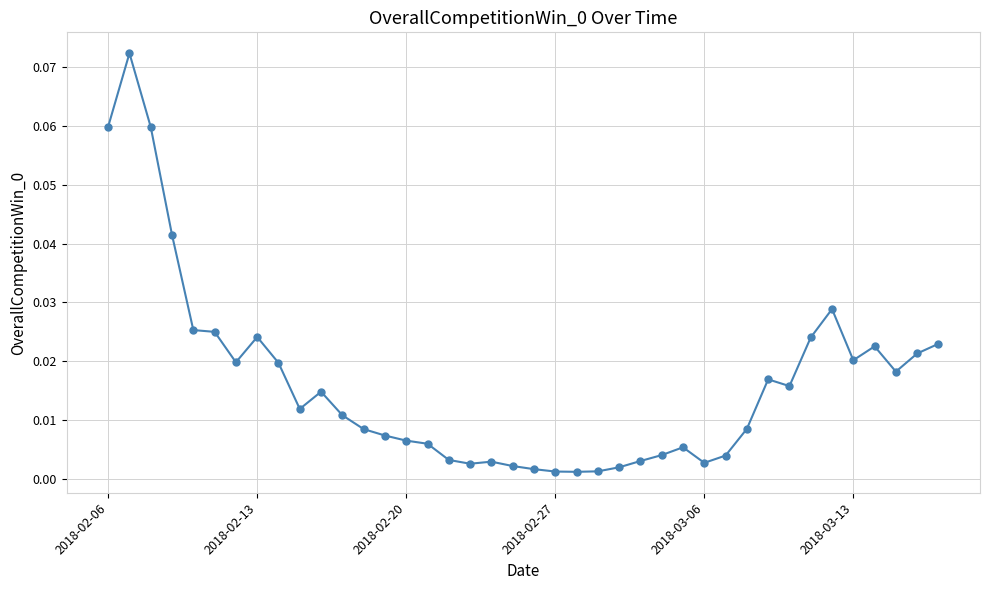

What is the sum of all values?

0.6